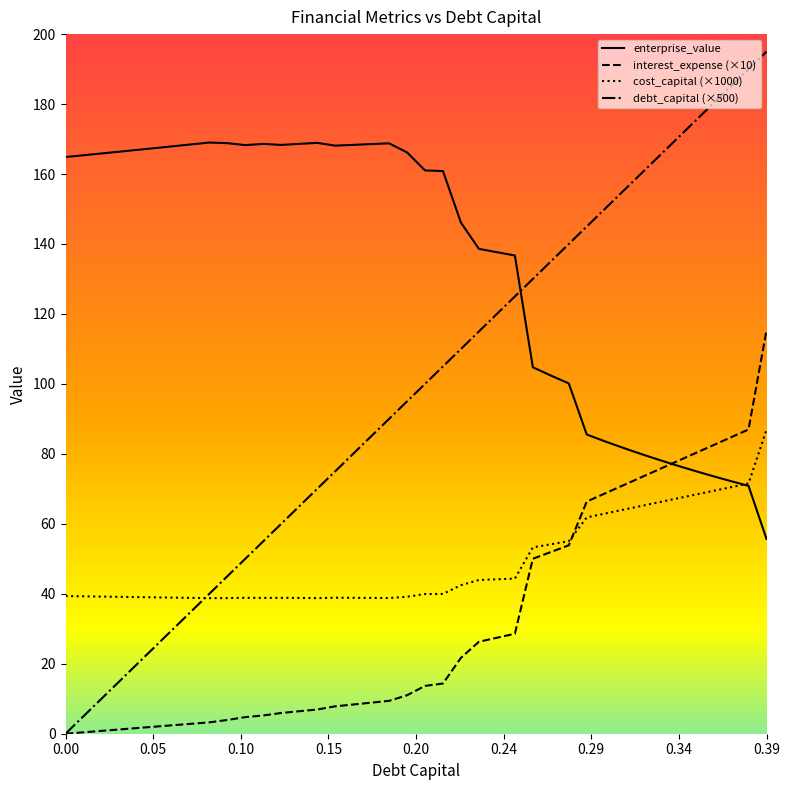

Which series has the widest spread of values?

debt_capital (×500)